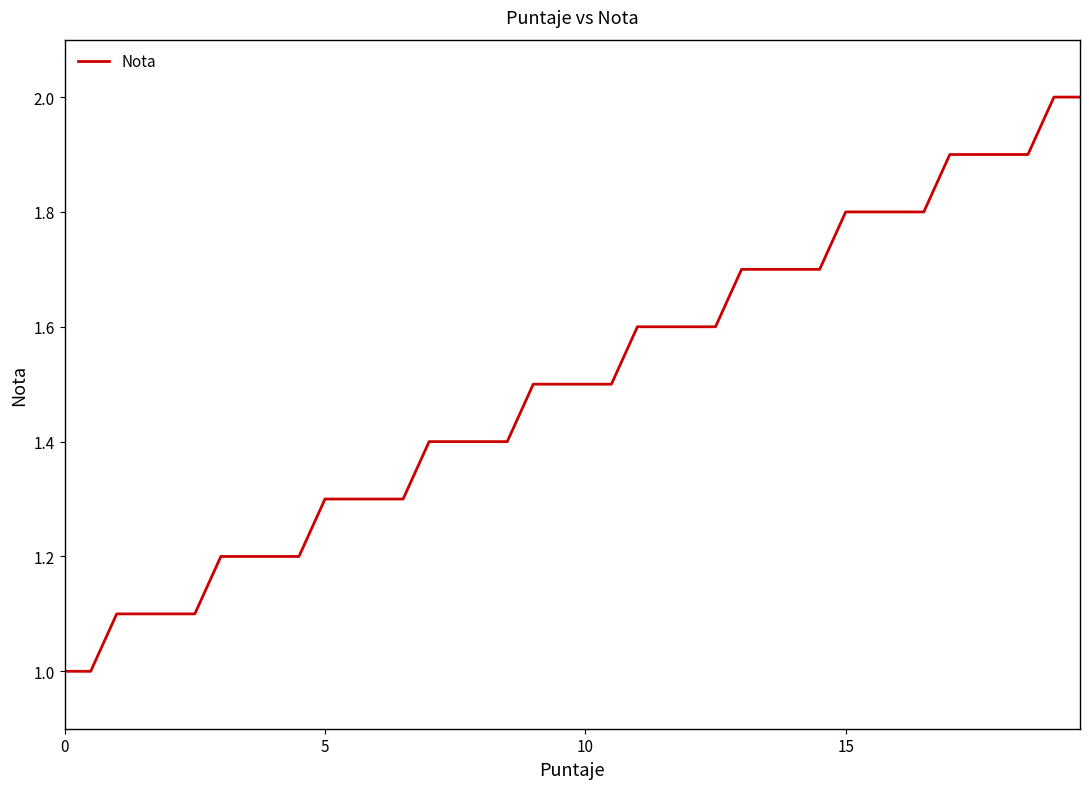

What is the greatest value displayed?

2.0